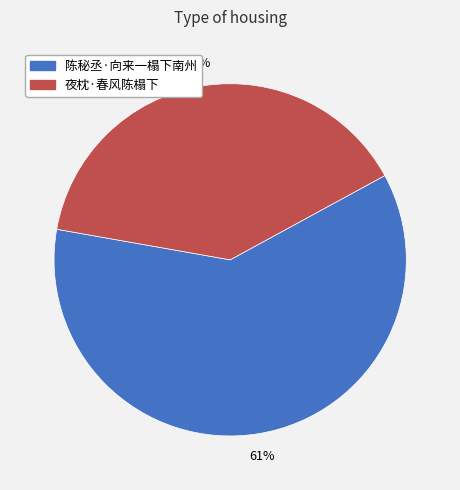

Which has a higher value, 夜枕·春风陈榻下 or 陈秘丞·向来一榻下南州?

陈秘丞·向来一榻下南州